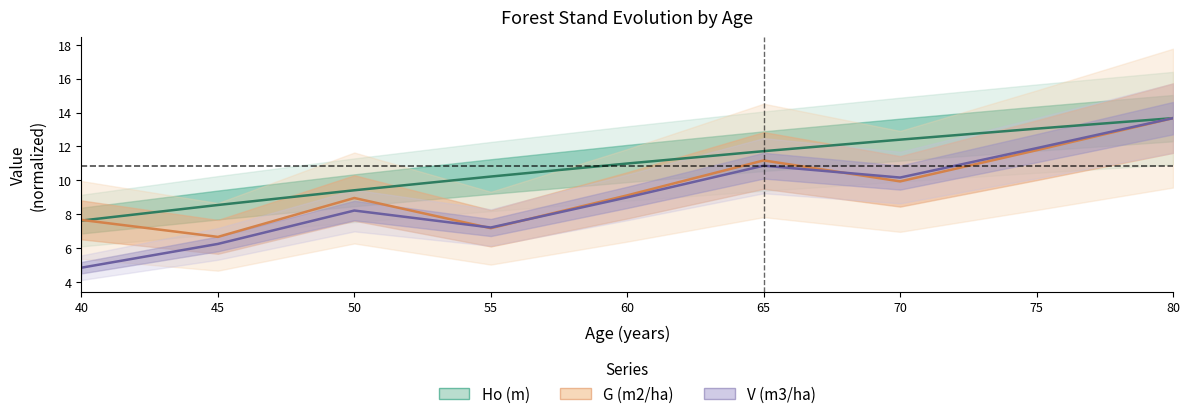

True or false: V (m3/ha) and Ho (m) cross at least once.

False